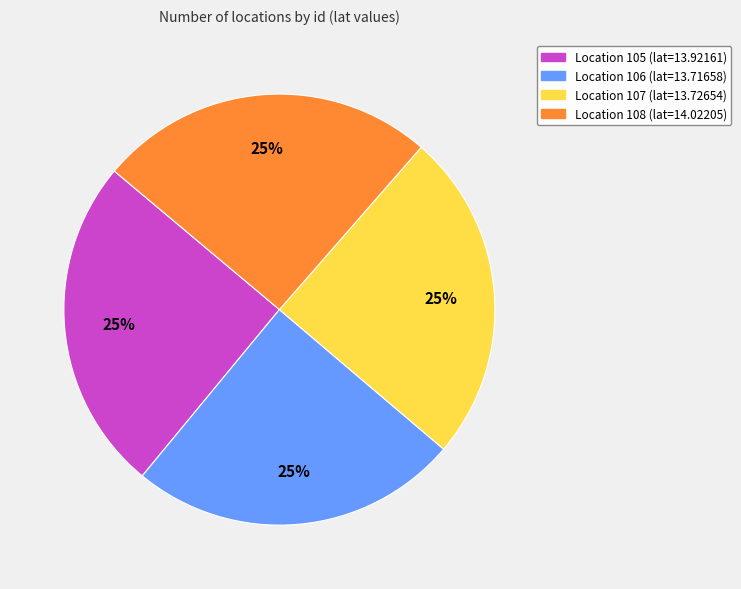

To the nearest percent, what is the average slice percentage?

25%